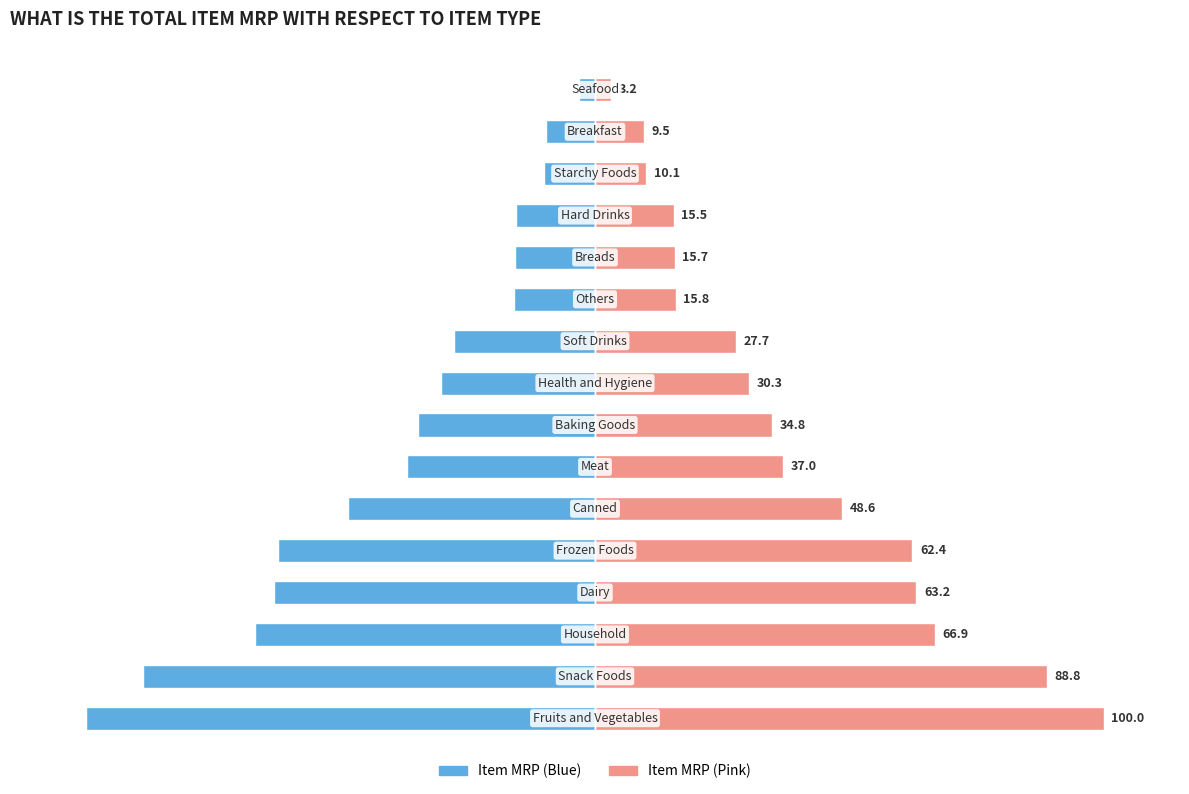

The value of Sum of Item MRP (Left) at 4 is -112.2. True or false?

False